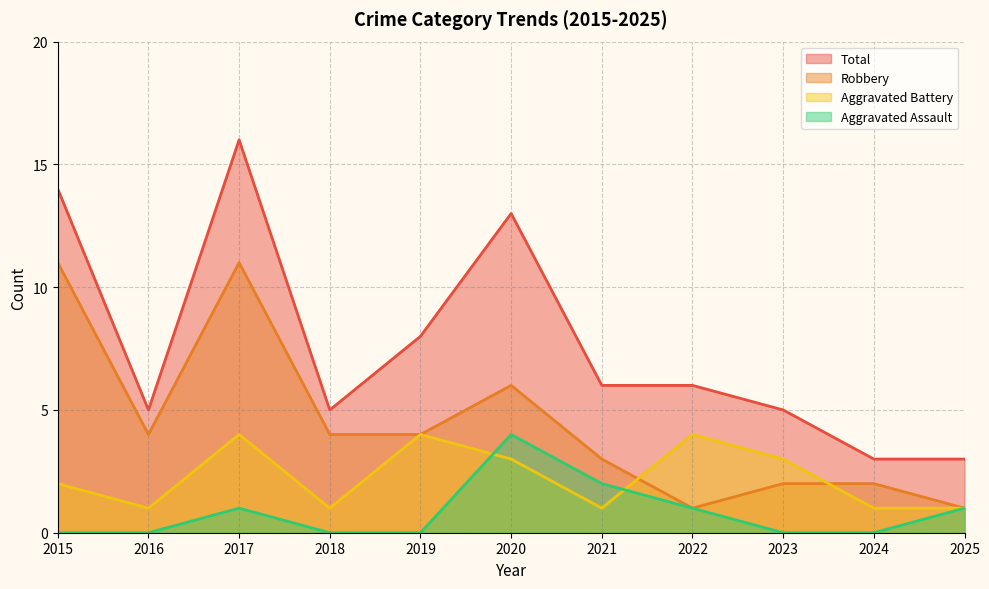

The Total series shows 8 at 2019. True or false?

True